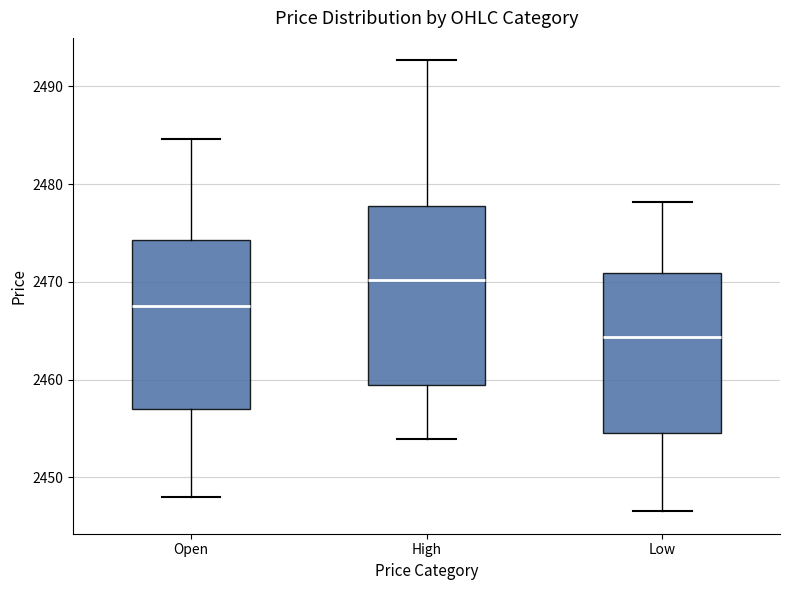

Which box's median line is the lowest?

Low